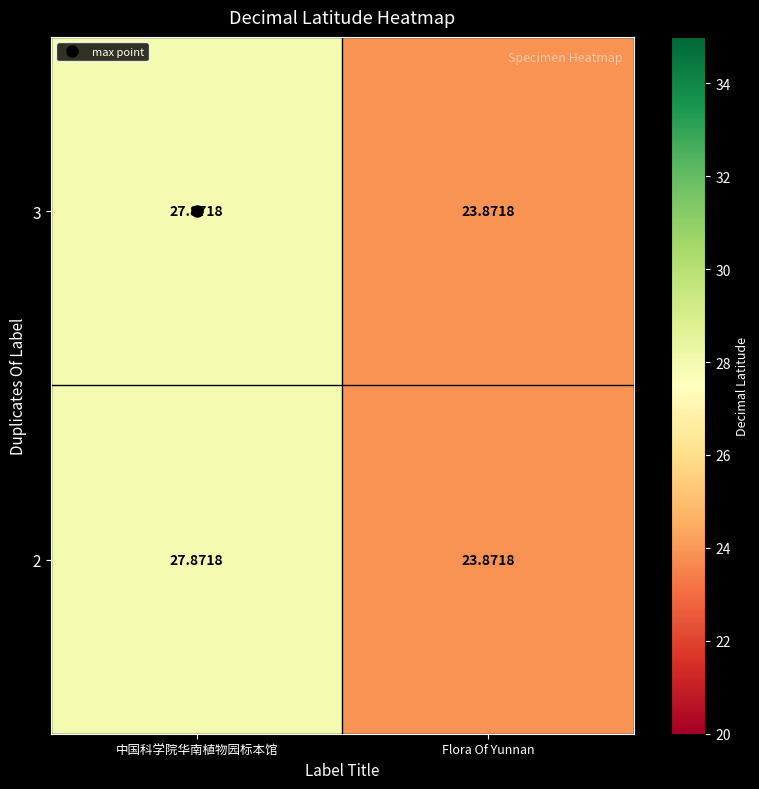

List the labels in order of 3 value, largest first.

中国科学院华南植物园标本馆, Flora Of Yunnan